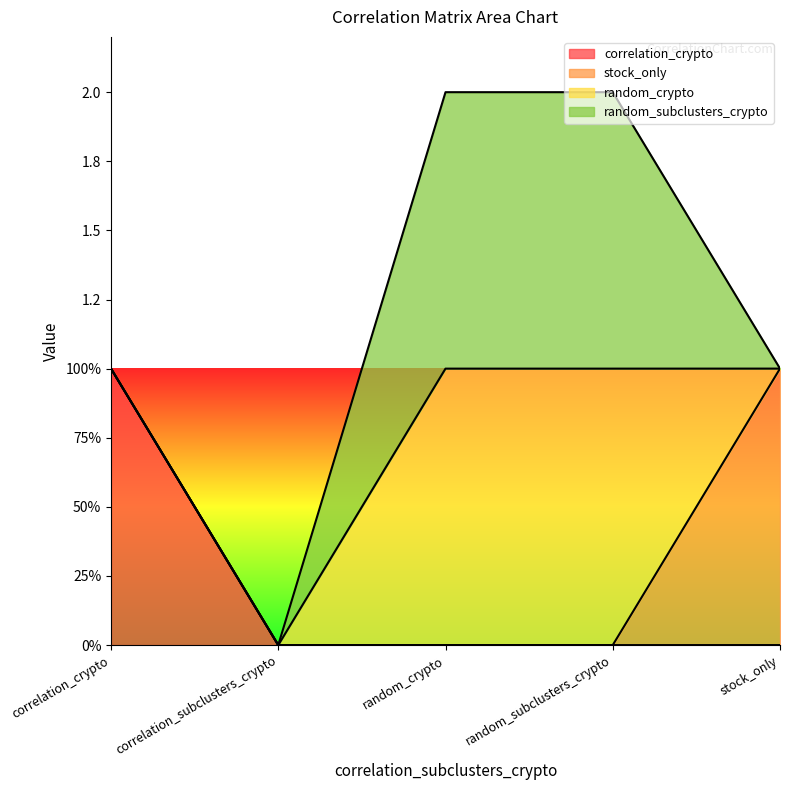

How many intersections are there between random_subclusters_crypto and stock_only?

1